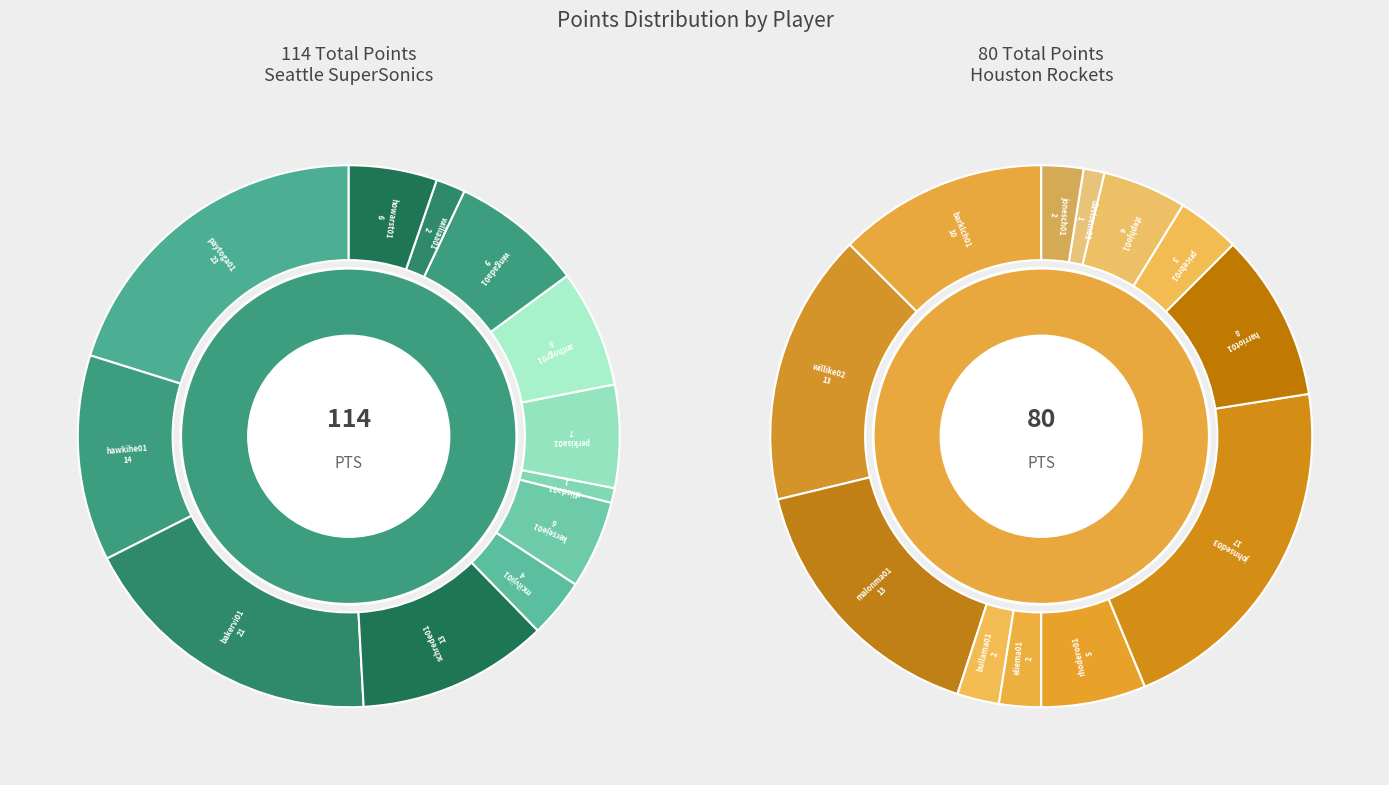

Combined, do 7 and 6 account for over 50%?

No